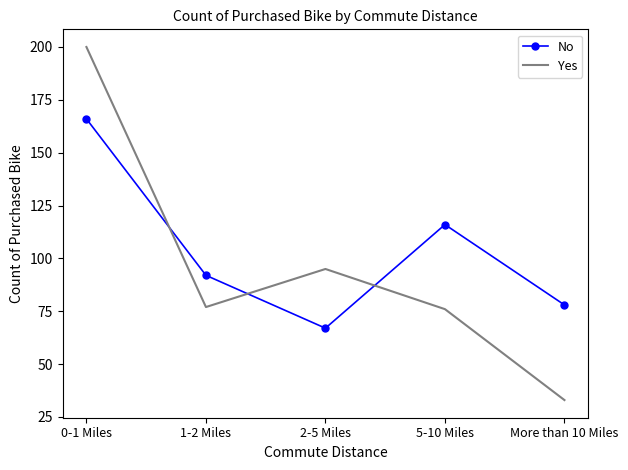

Is it true that No equals 78 at More than 10 Miles?

True